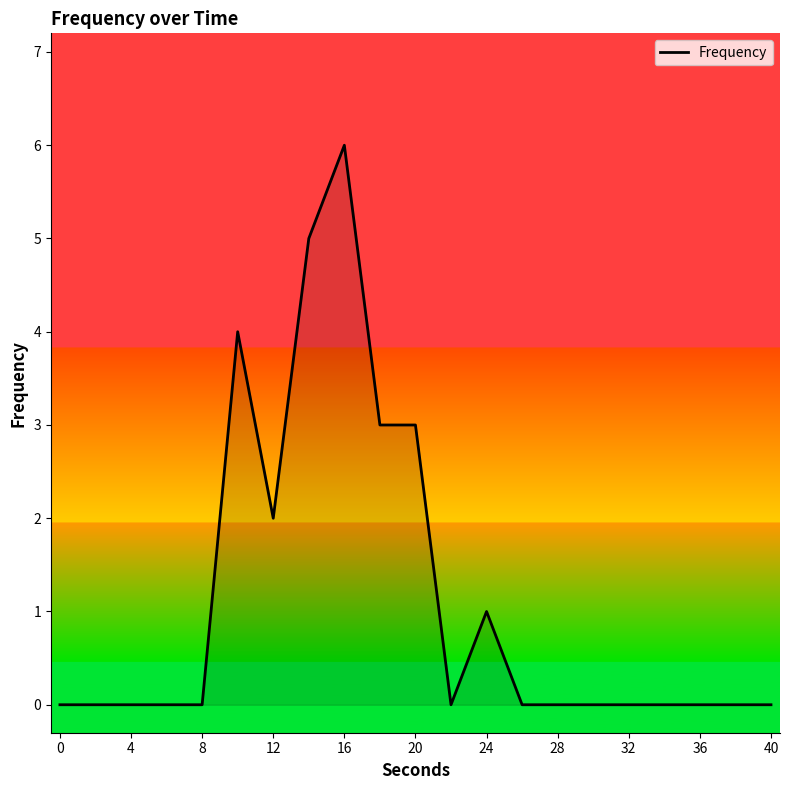

What is the sum of all values?

24